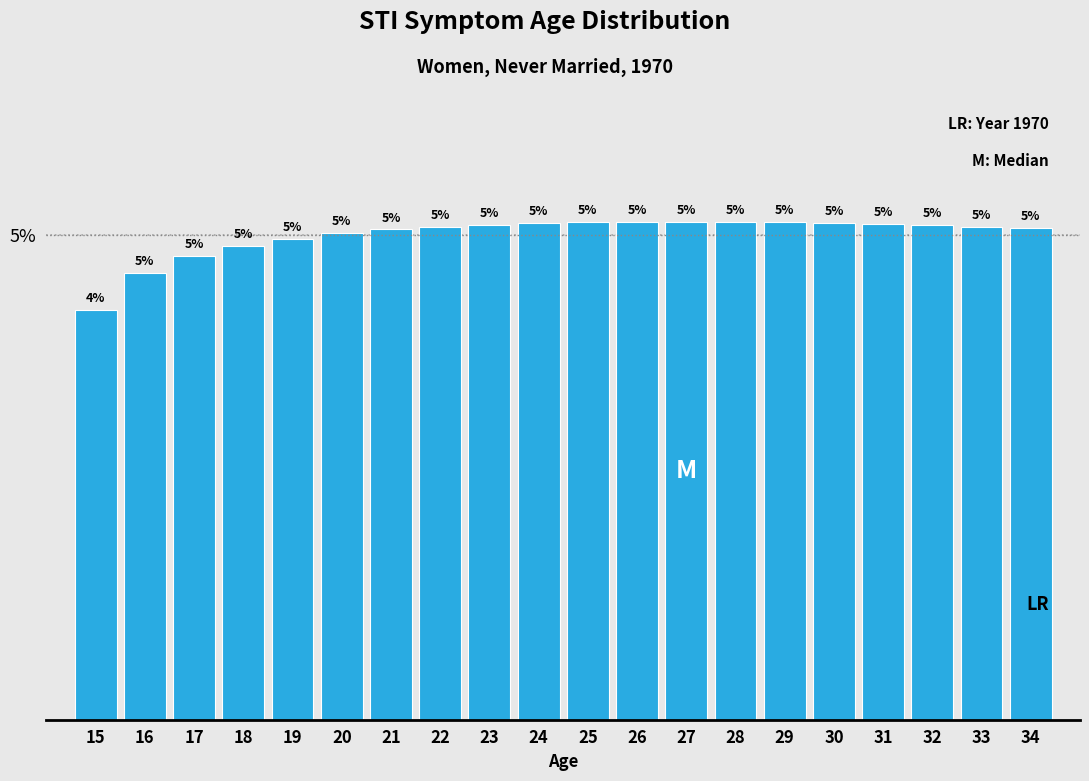

What is the value of the 4th bar from the left?

4.9